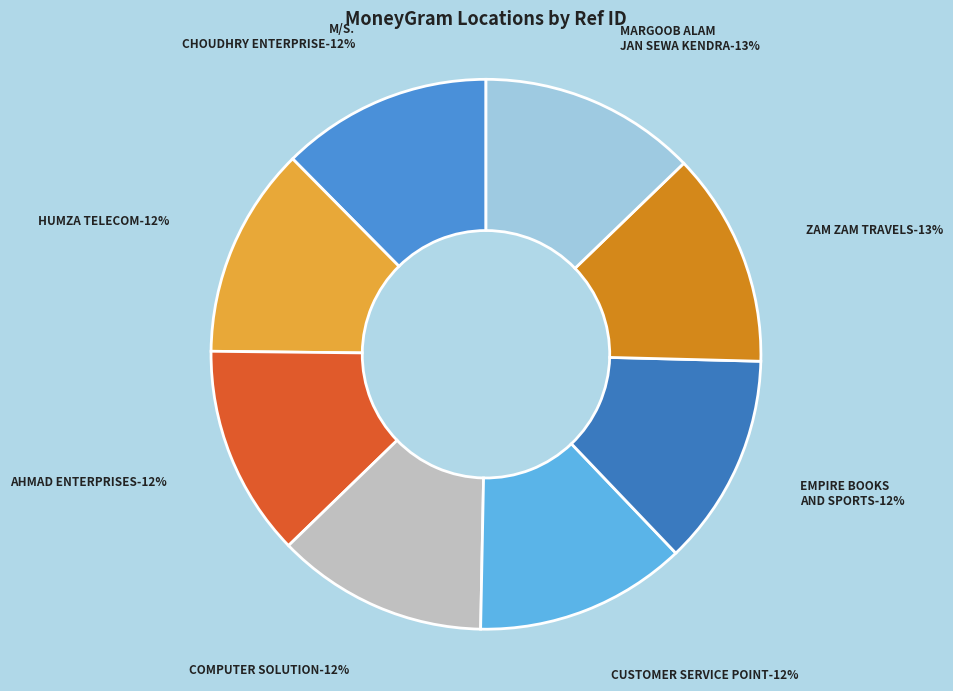

Is the sum of ZAM ZAM TRAVELS and AHMAD ENTERPRISES - SAHASPUR greater than half?

No